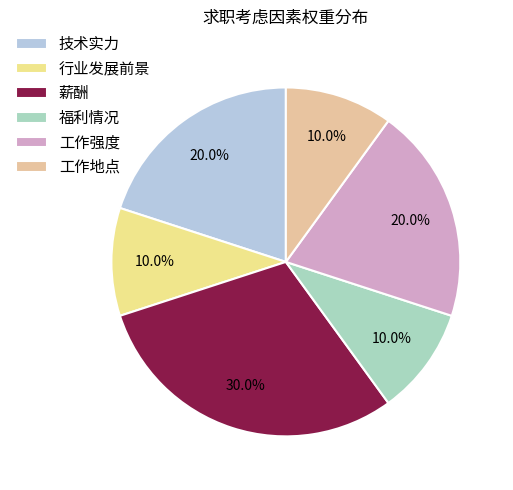

What is the total percentage of 福利情况 and 行业发展前景?

20.0%